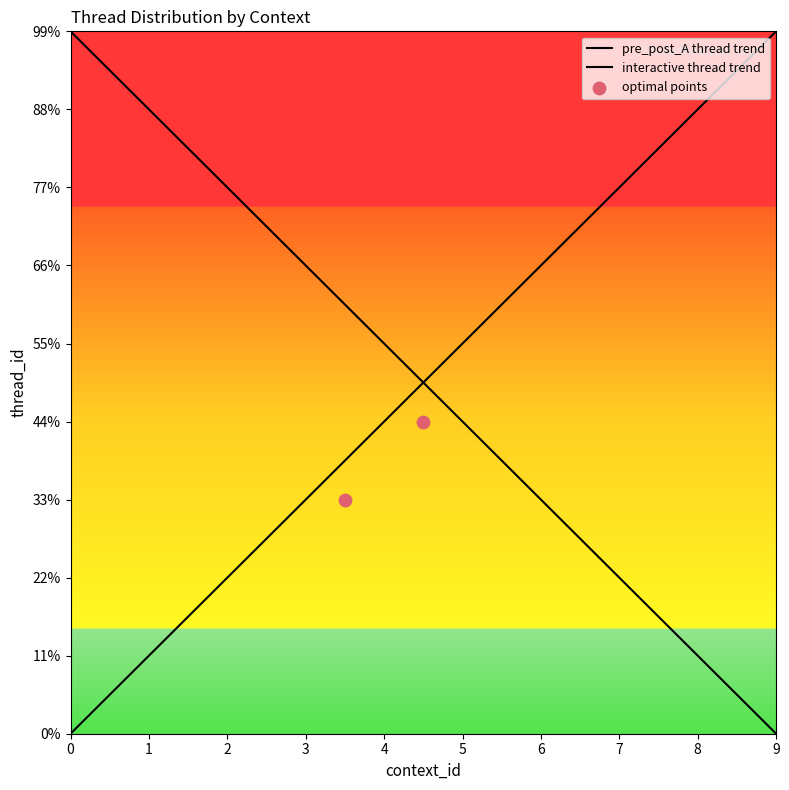

Approximately how many times larger is the value at 6 compared to 3?

2.0